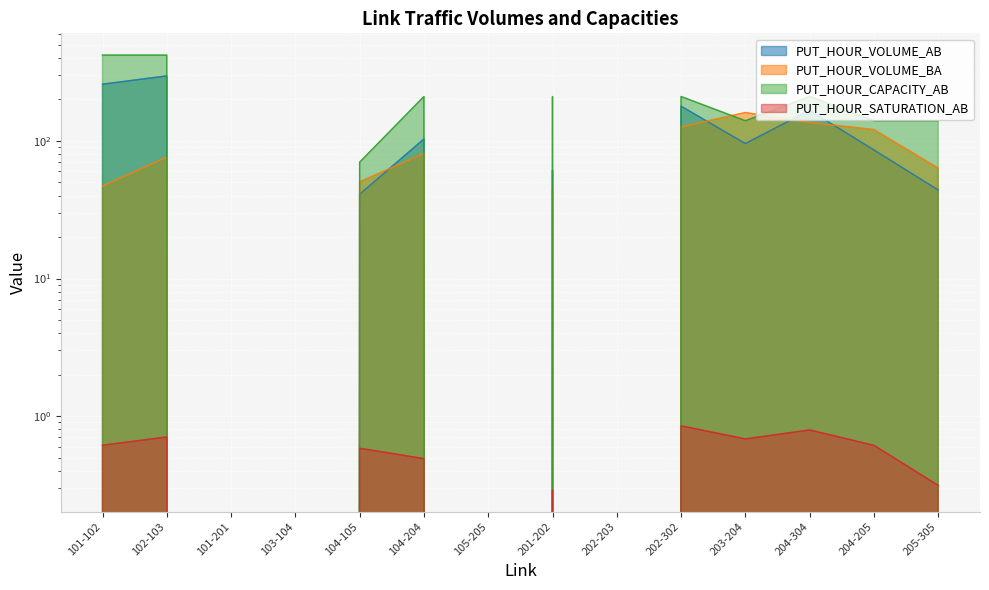

What is the value of the PUT_HOUR_SATURATION_AB point at the 10th from the left?

0.9